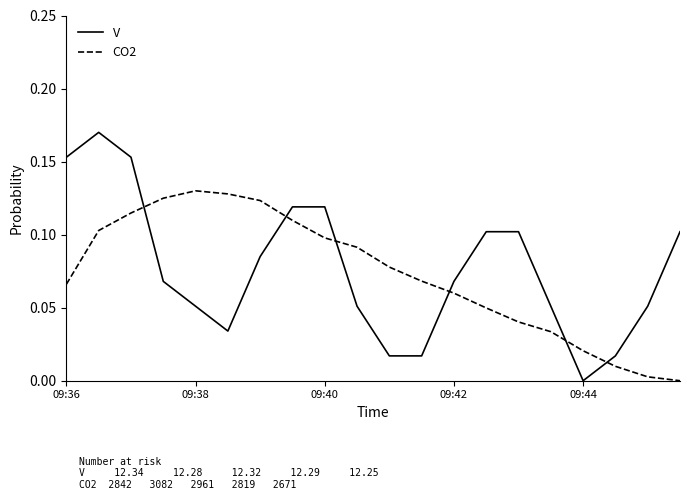

How many intersections are there between CO2 and V?

6